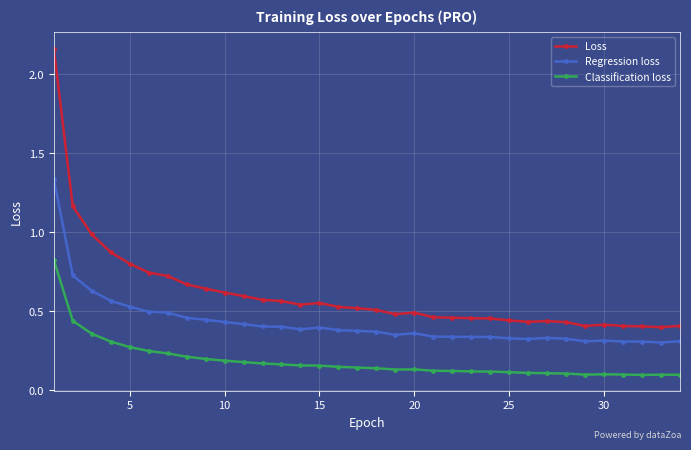

Which series has the largest range (max minus min)?

Loss